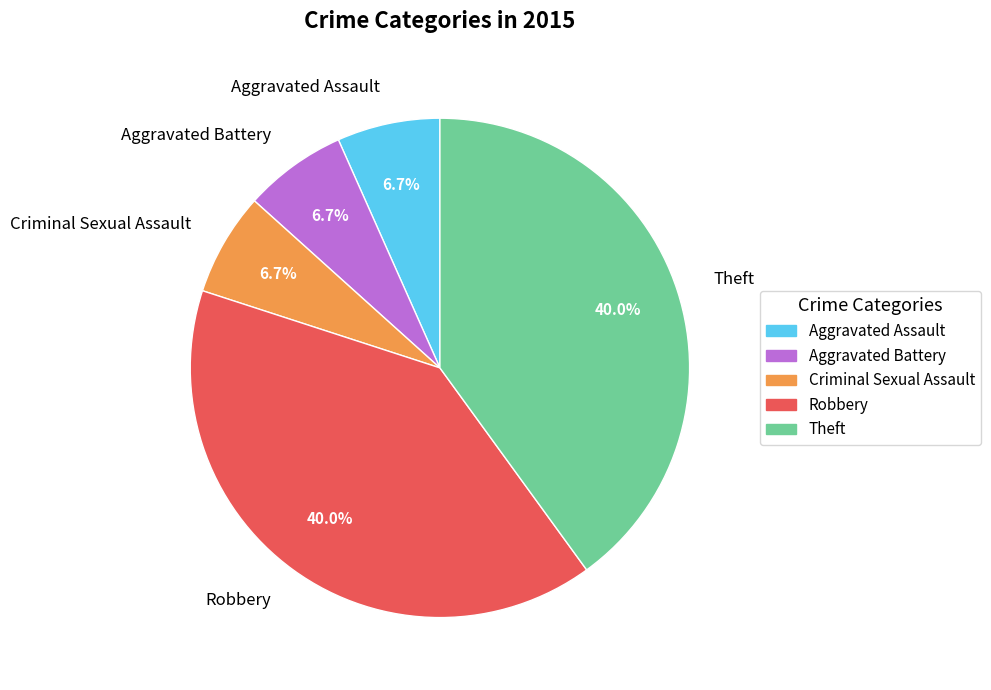

How many segments does this pie chart have?

5